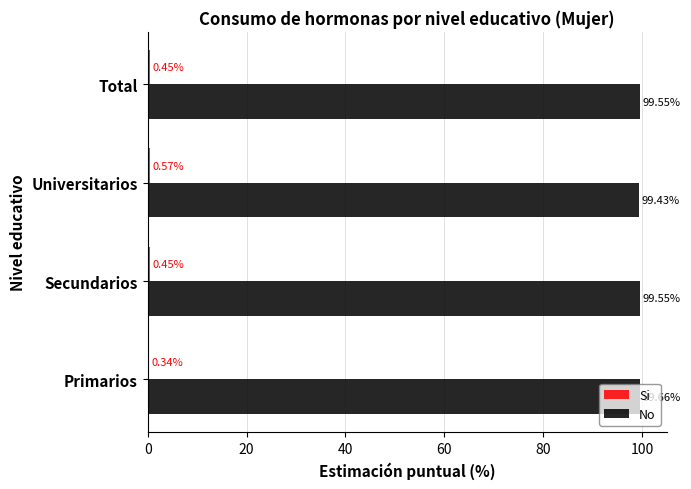

Where is No nearest to the value 99?

Universitarios